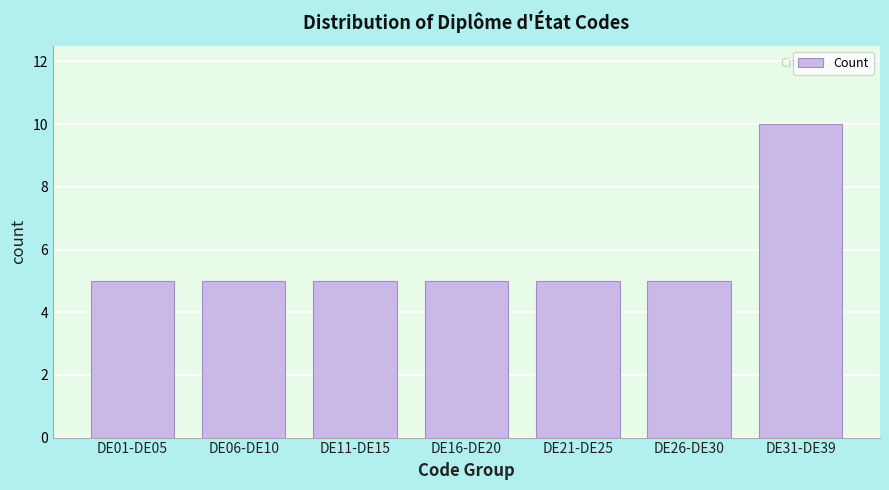

Reading right to left, list all the values displayed in this chart.

DE31-DE39=10	DE26-DE30=5	DE21-DE25=5	DE16-DE20=5	DE11-DE15=5	DE06-DE10=5	DE01-DE05=5